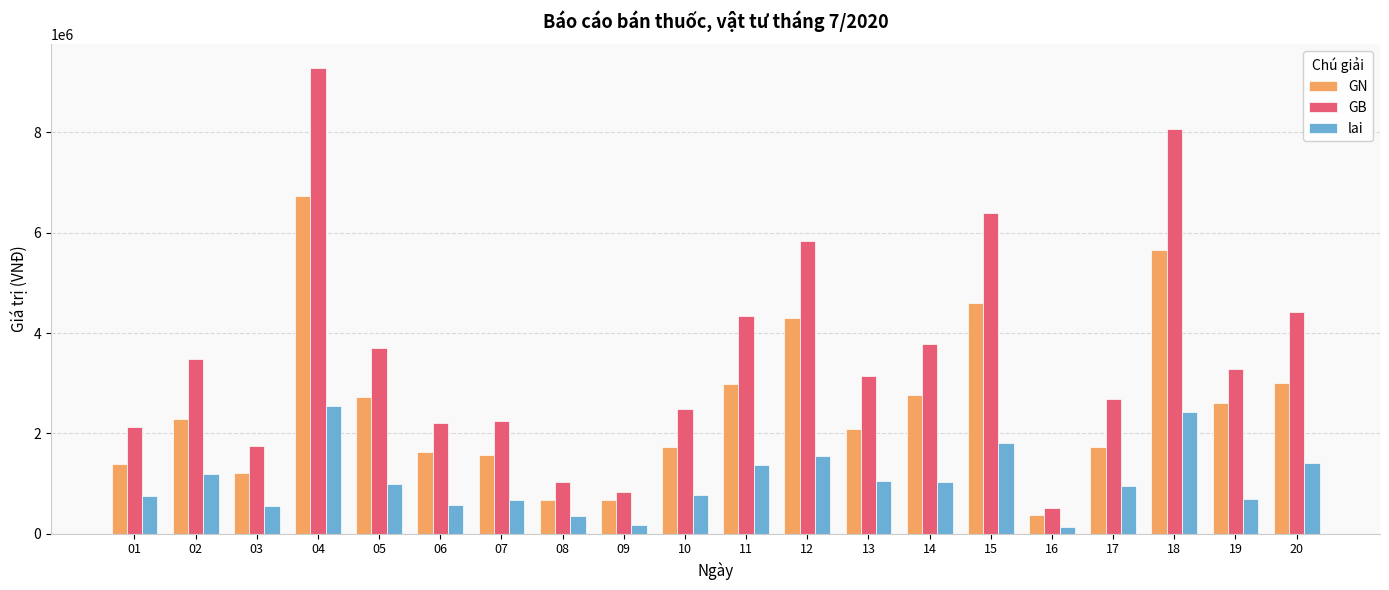

What is the value of the lai bar at the 3rd from the left?

541458